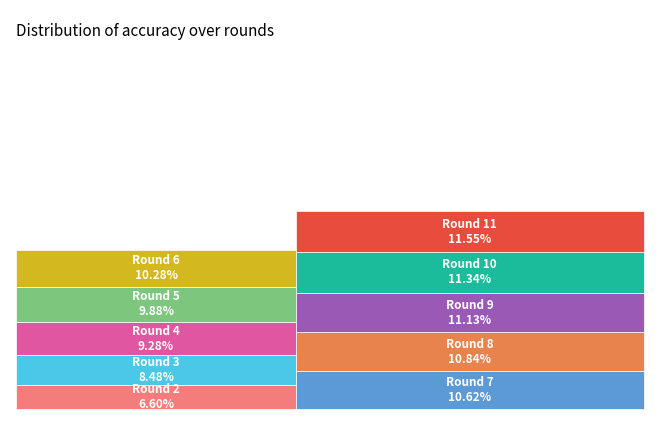

Is it true that 8 is 11% of the pie?

True